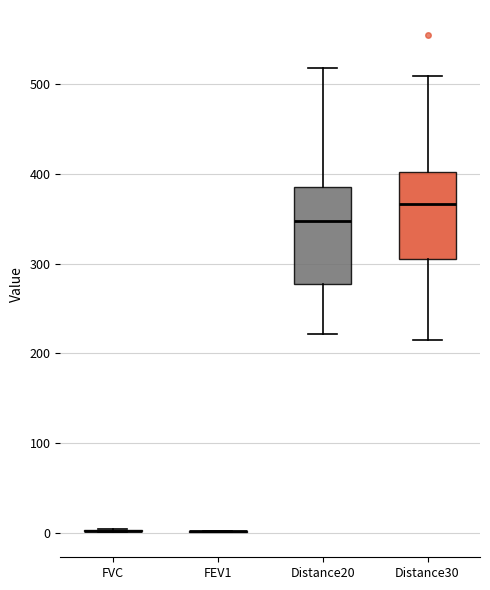

Comparing the boxes themselves (not the whiskers), which one is the tallest?

Distance20